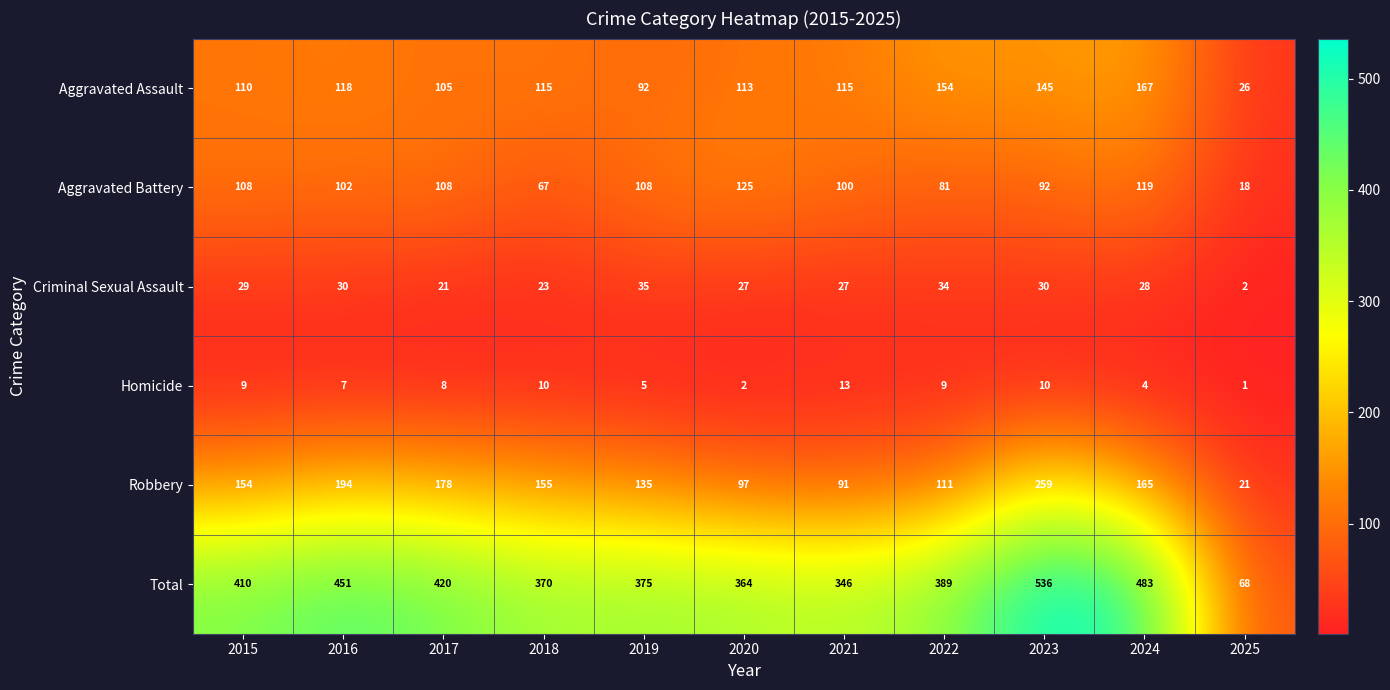

At which category is the sum across all series the highest?

2023